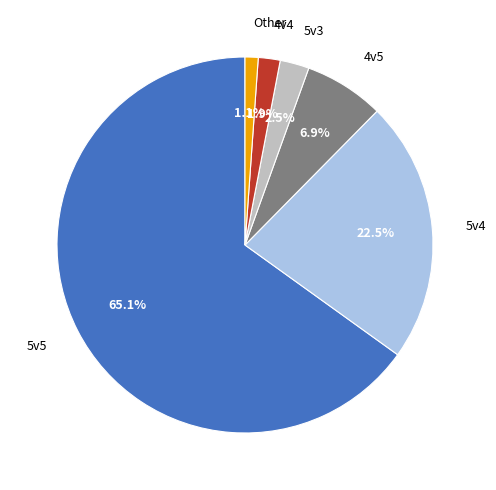

Rank the categories by value from highest to lowest.

5v5, 5v4, 4v5, 5v3, 4v4, Other